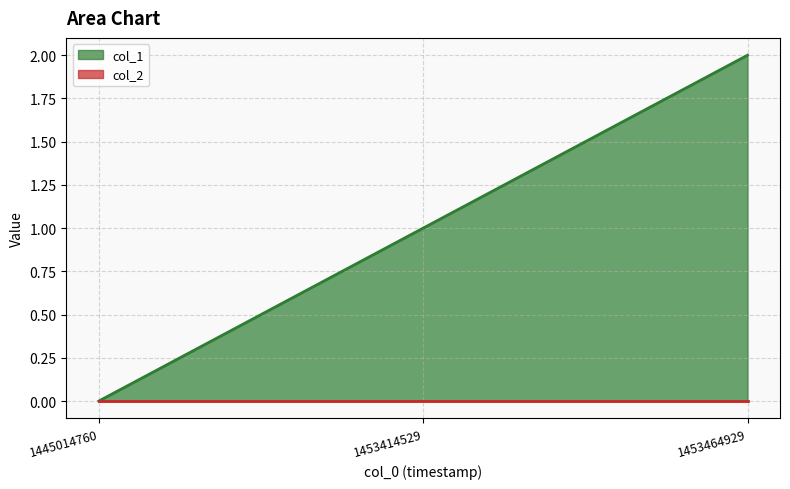

List the labels in order of value, largest first.

1453464929, 1453414529, 1445014760